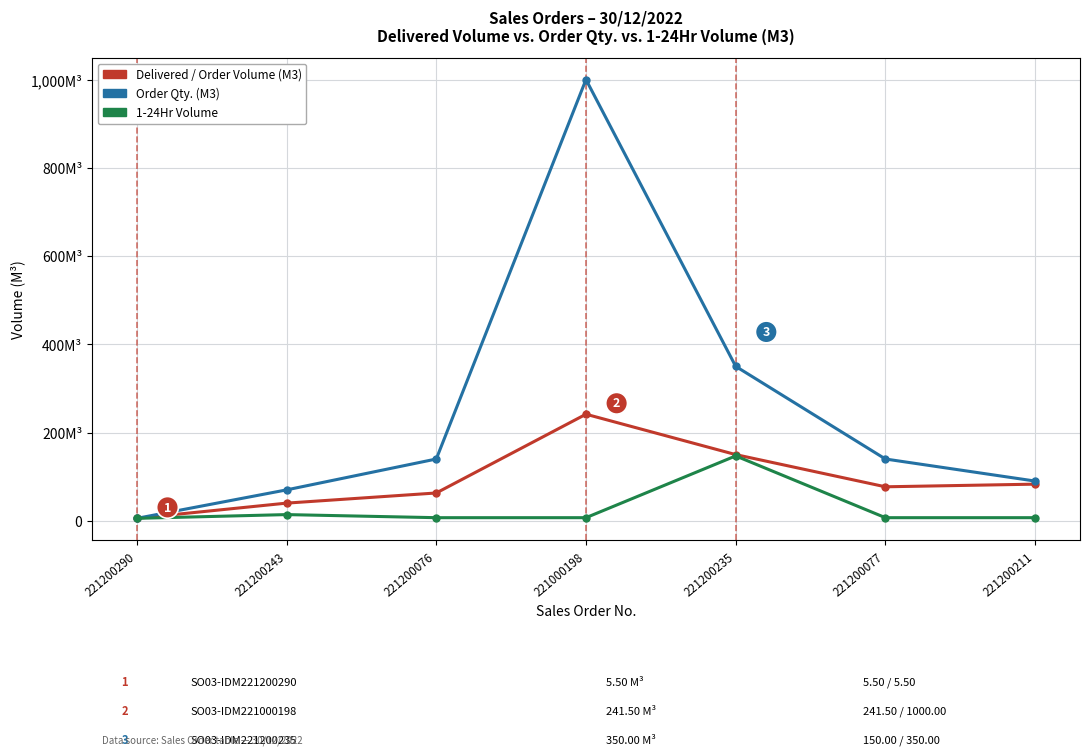

Does the chart have visible grid lines?

Yes